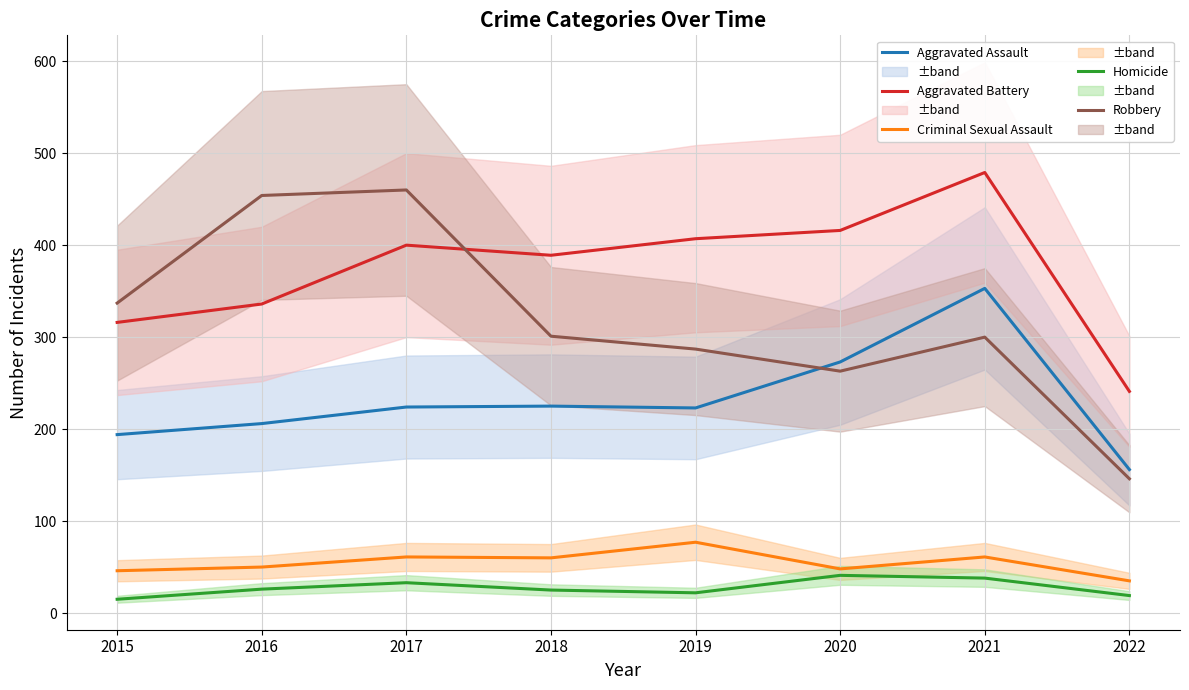

Rank the series by their maximum value, from highest to lowest.

Aggravated Battery, Robbery, Aggravated Assault, Criminal Sexual Assault, Homicide